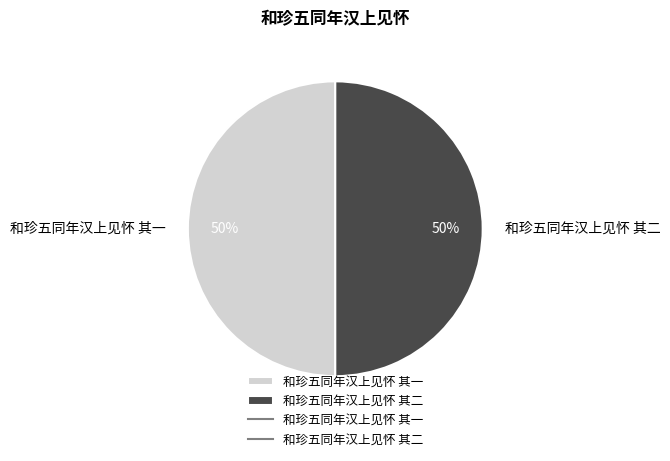

What percentage is the 和珍五同年汉上见怀 其一 slice, to the nearest percent?

50%